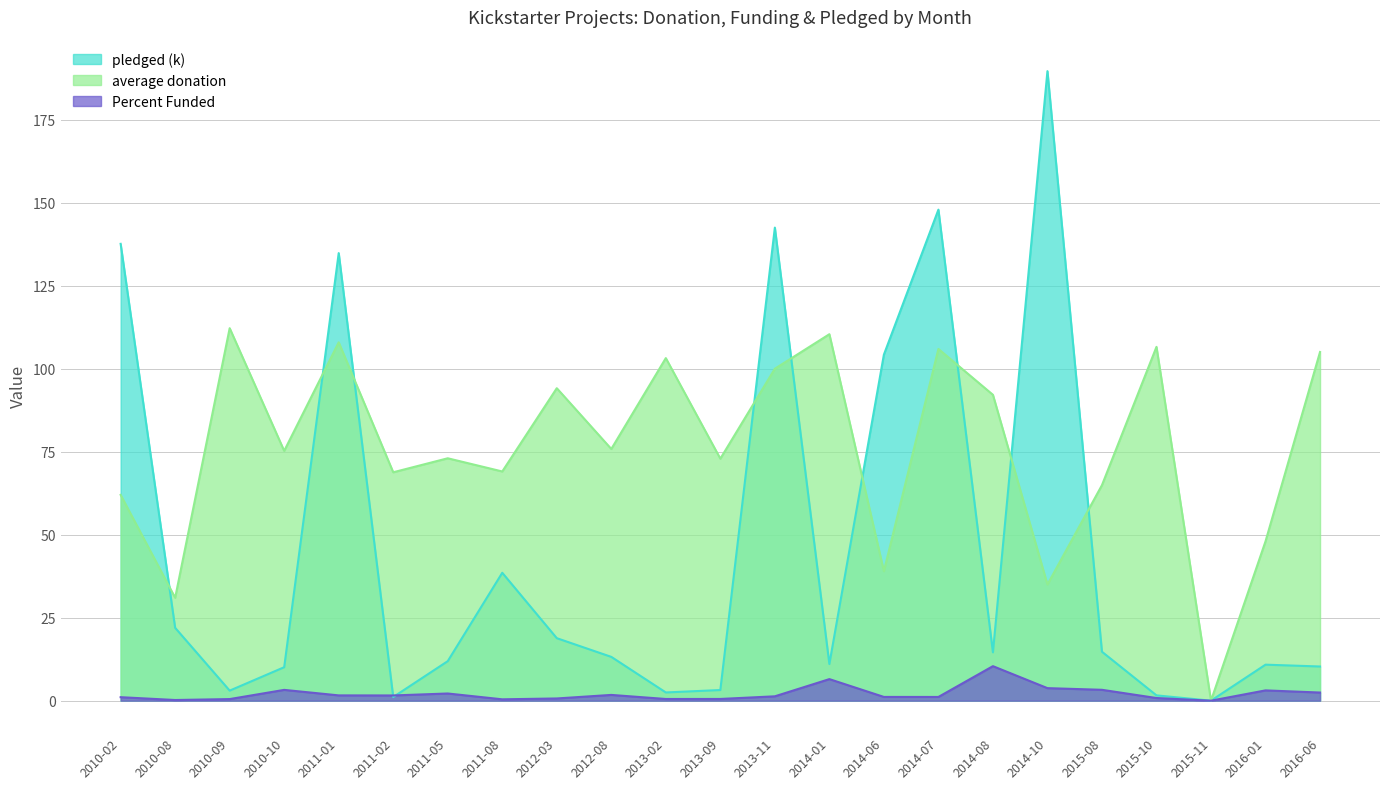

What is the difference between the highest and lowest values at 2015-10?

105.8